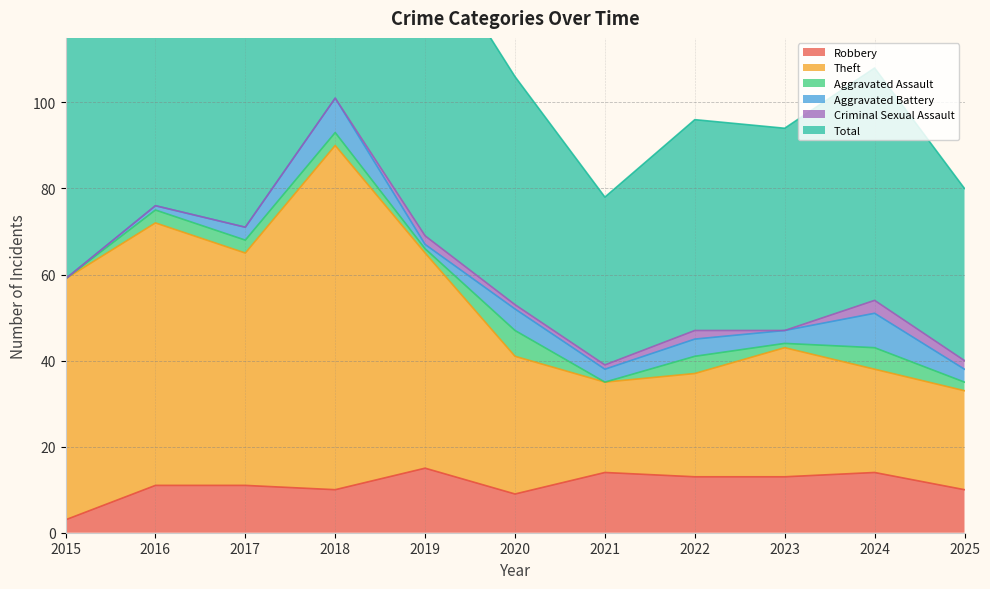

At which label is Robbery closest to 9?

2020